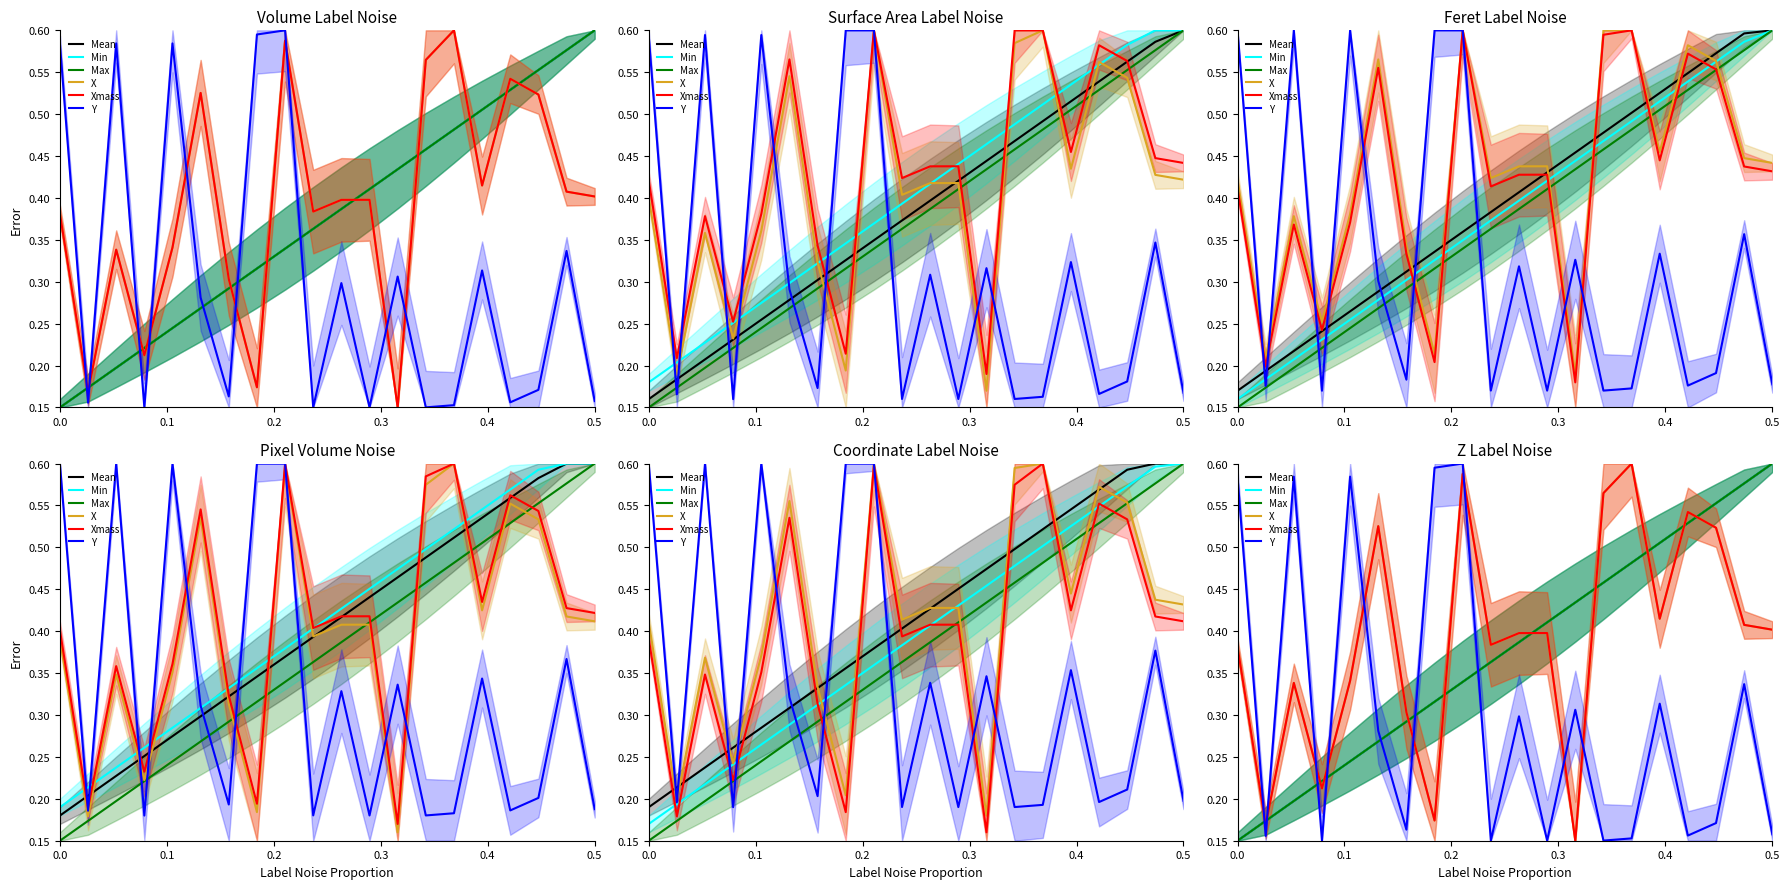

How many lines are shown in the chart?

6